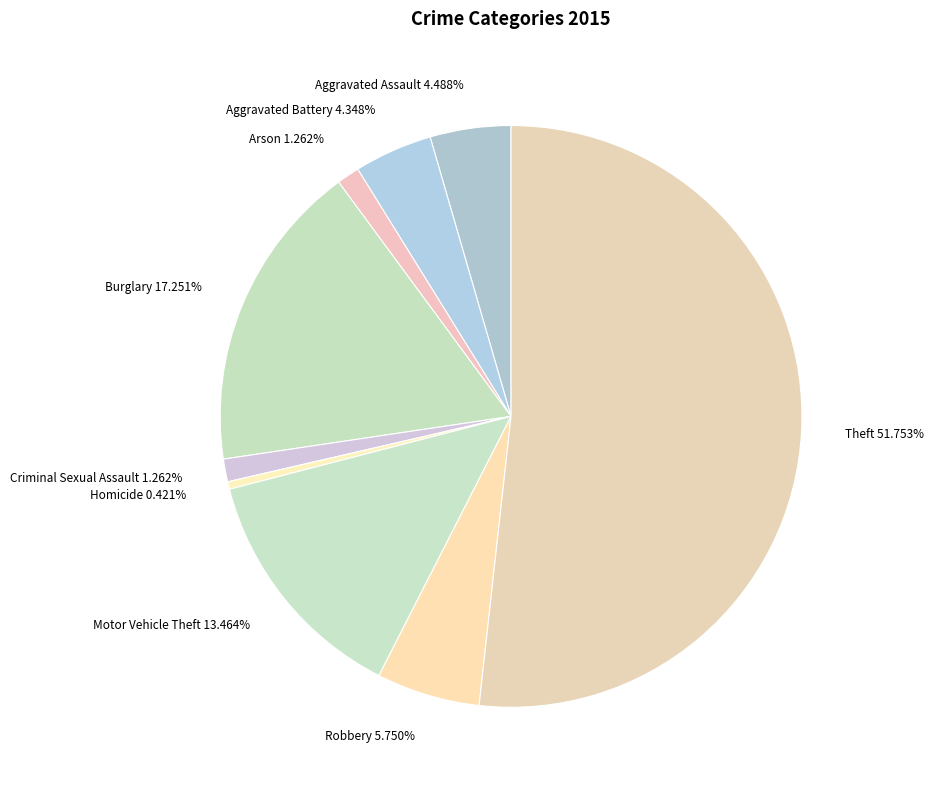

Is it true that Homicide is 15% of the pie?

False